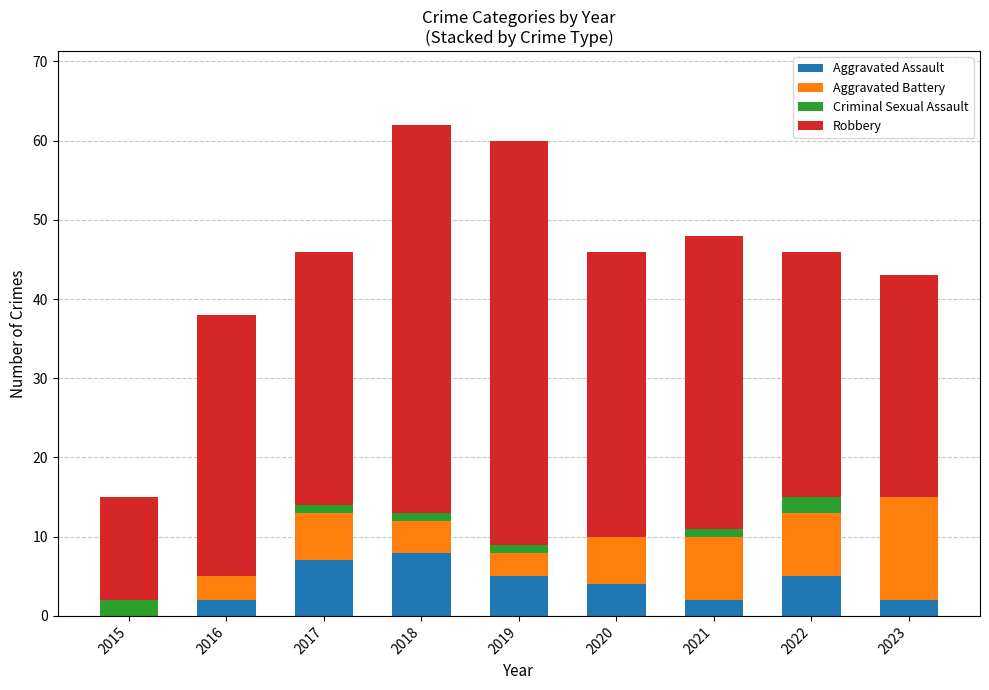

The Aggravated Assault series shows 5 at 2019. True or false?

True